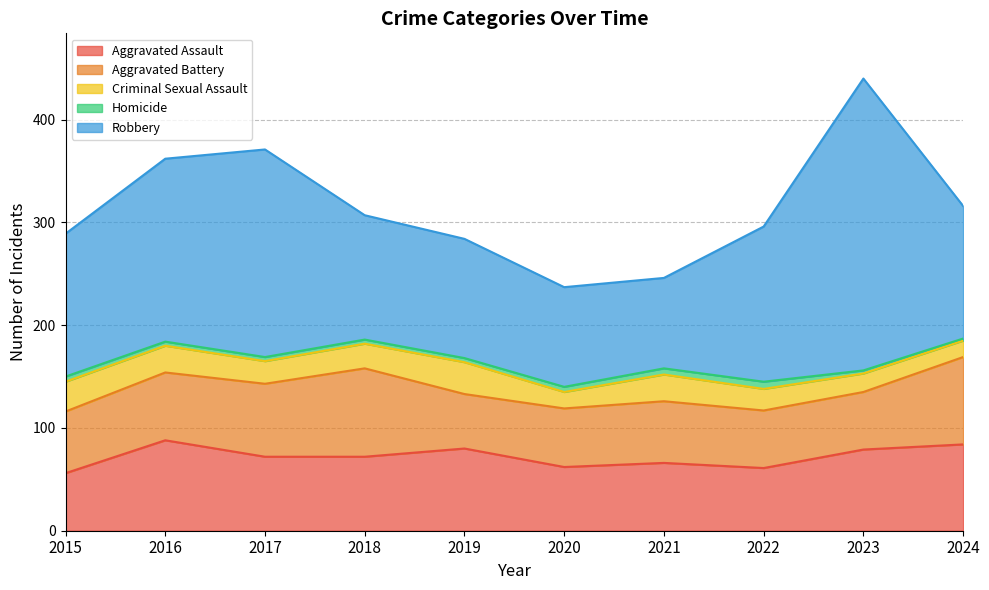

What is the spread (max minus min) of values at 2018?

117